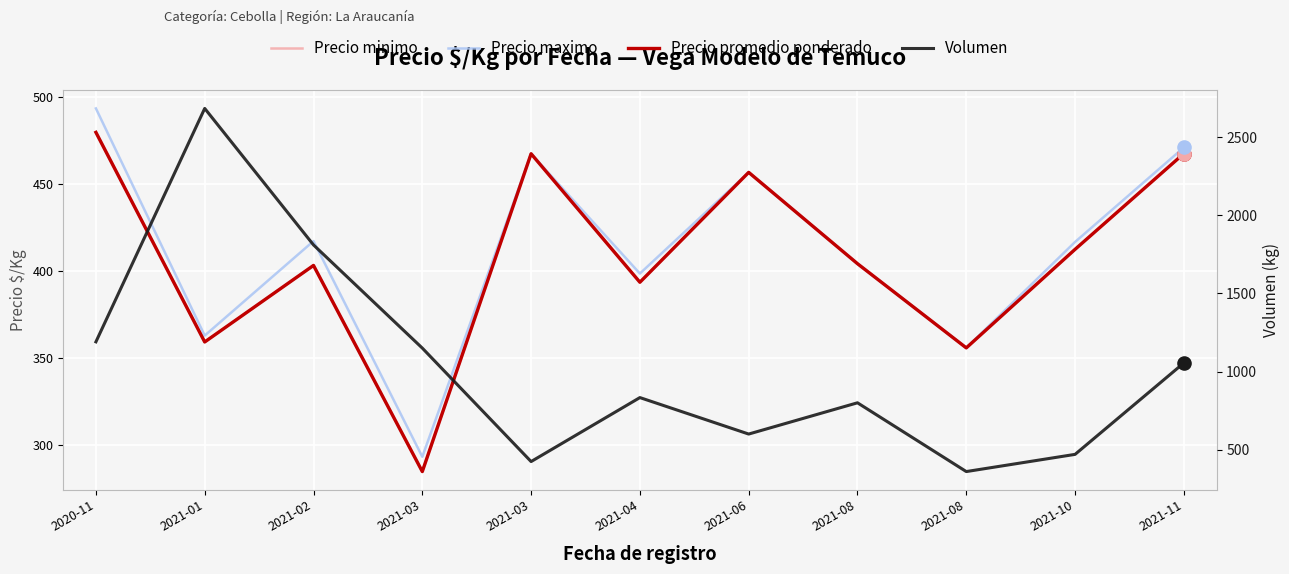

What are all the series names shown in the legend?

Precio minimo, Precio maximo, Precio promedio ponderado, Volumen